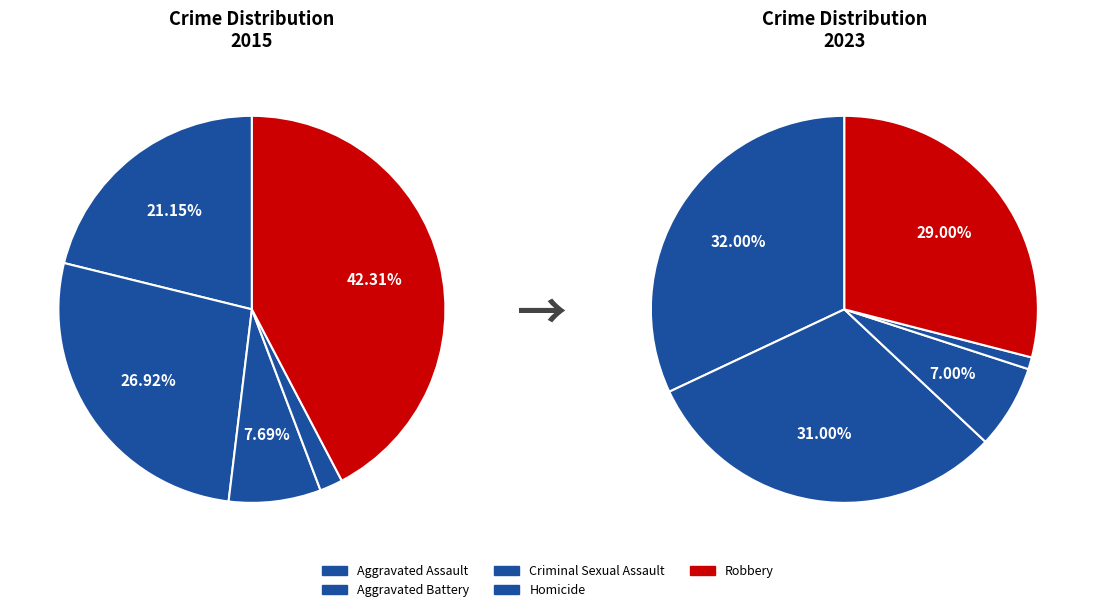

Which has a higher value, Robbery or Criminal Sexual Assault?

Robbery